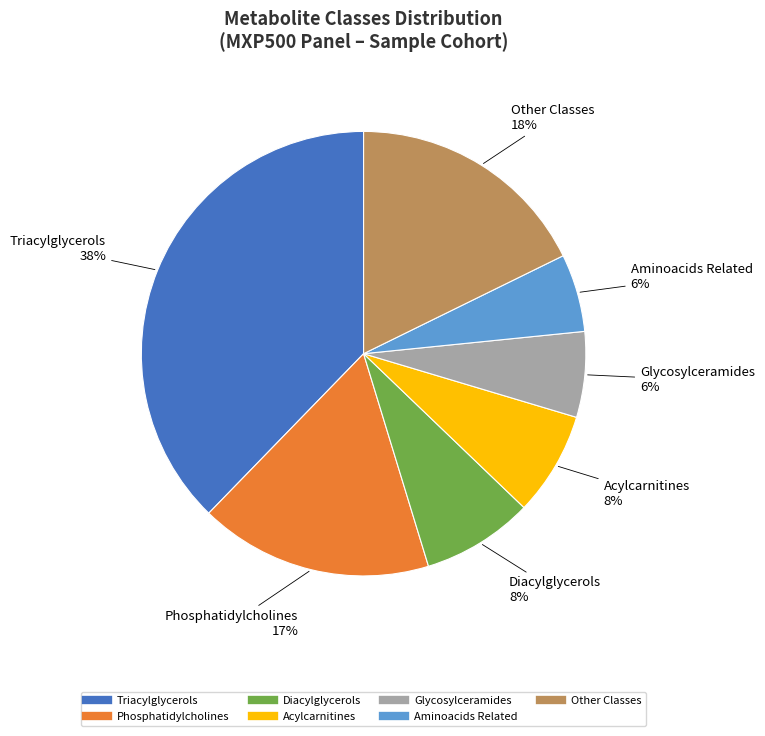

To the nearest percent, what is the difference between the largest and smallest slice percentages?

32%